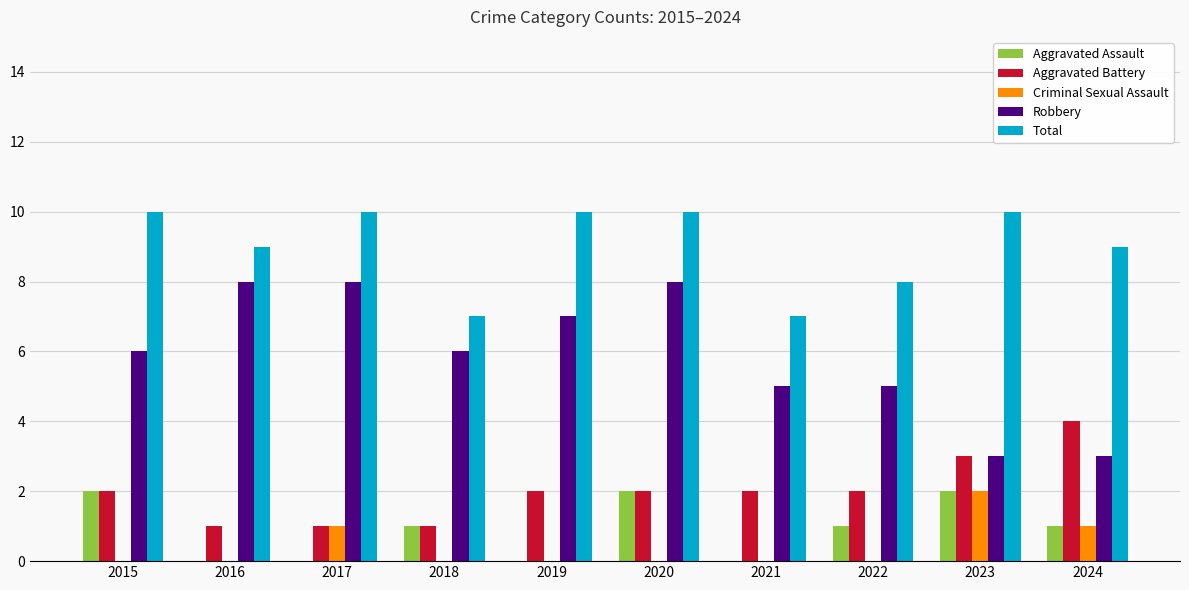

What is the sum of the Aggravated Battery values at 2015 and 2023?

5